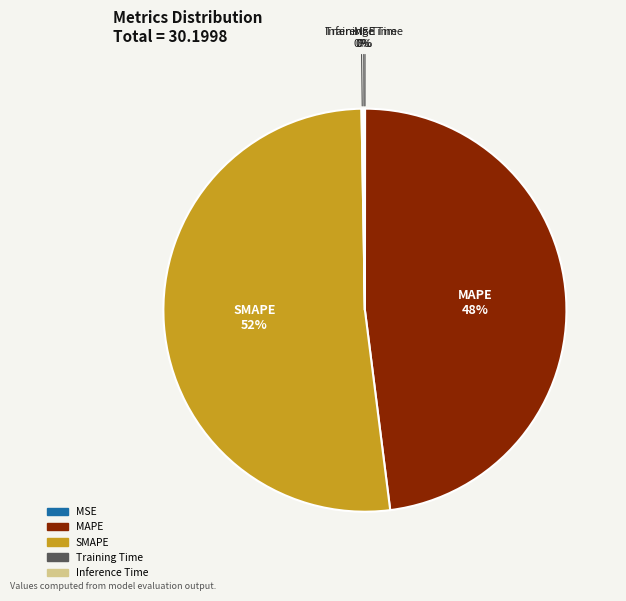

Approximately how many times larger is the value at SMAPE compared to MAPE?

1.1